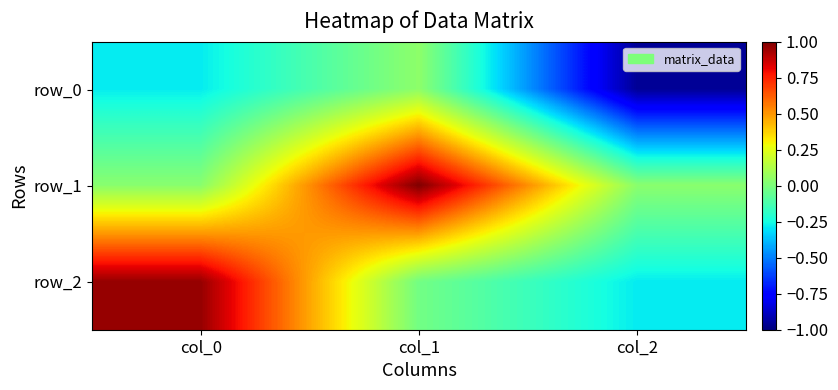

What is the maximum value shown in the chart?

1.0